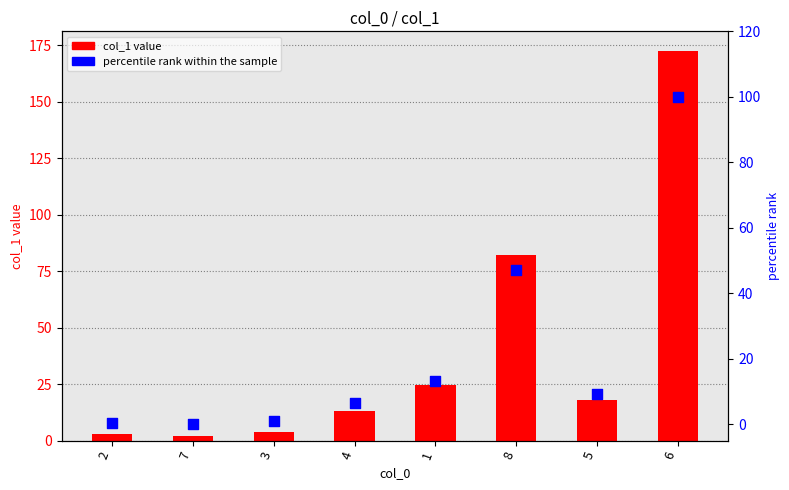

Which series has the largest total across all categories?

col_1 value